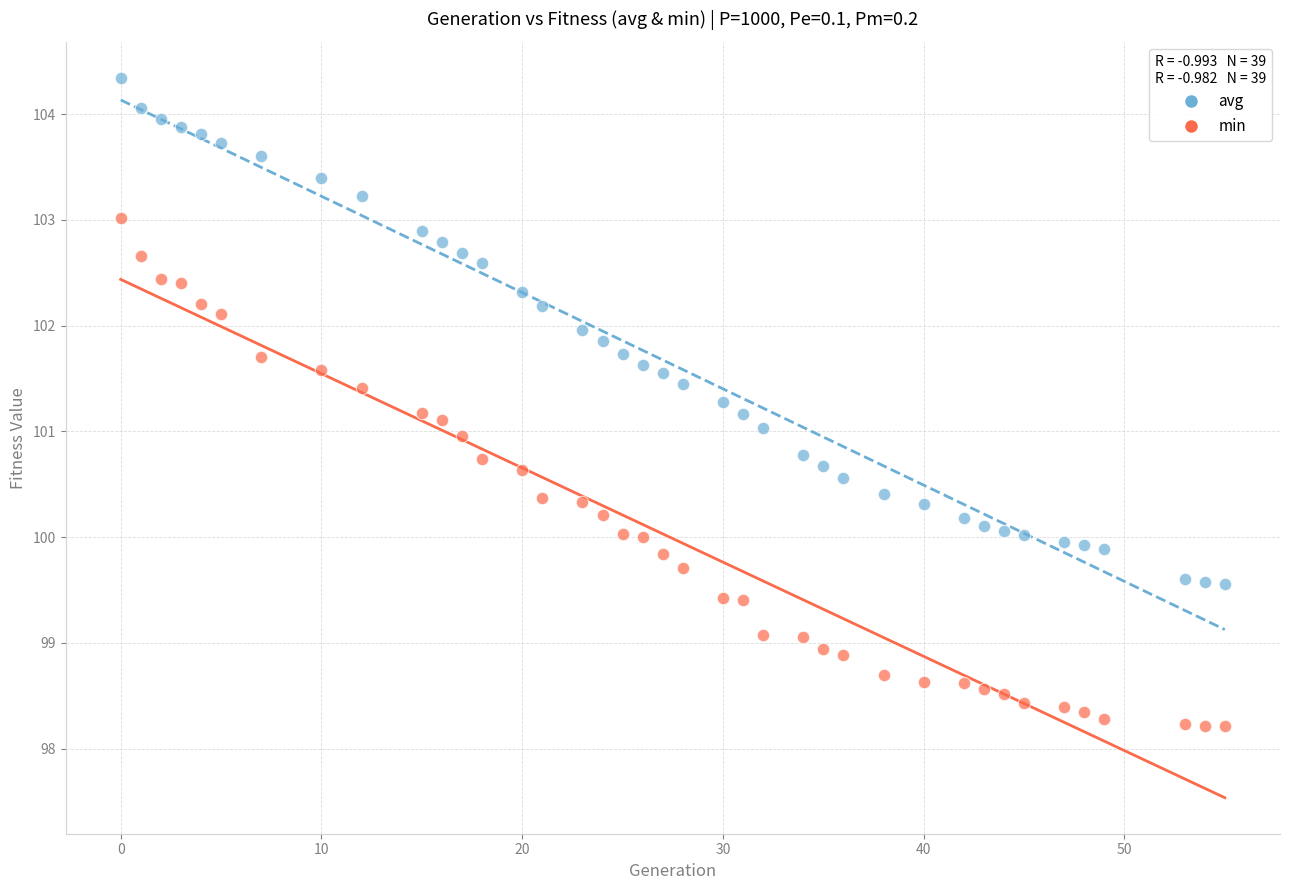

Across all data points, what is the range of Y values (max minus min)?

6.1